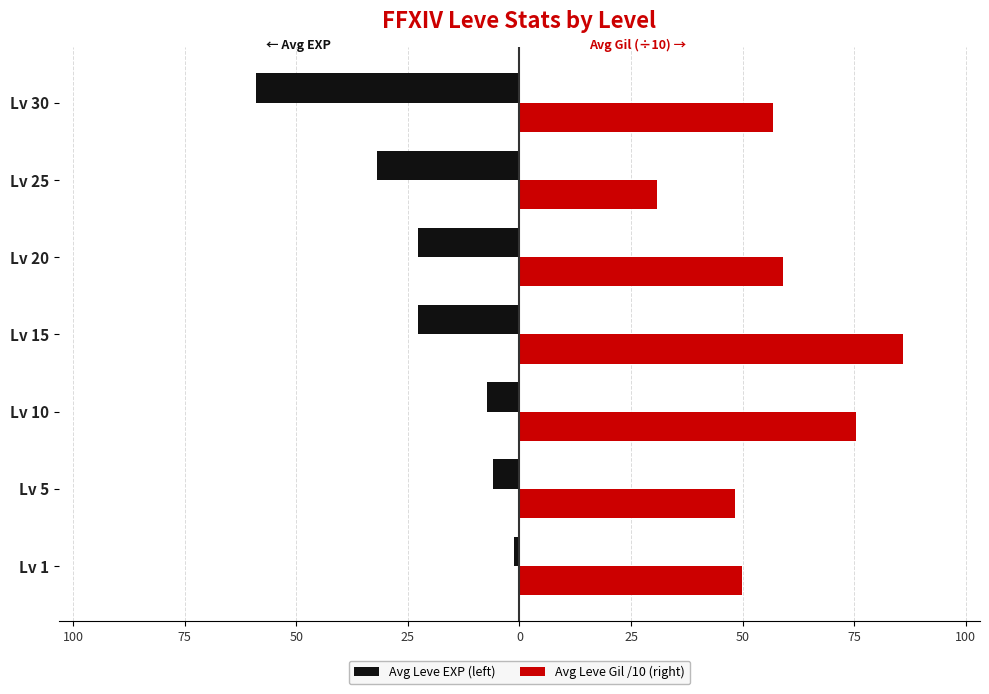

What are all the series names shown in the legend?

Avg Leve EXP (left), Avg Leve Gil /10 (right)